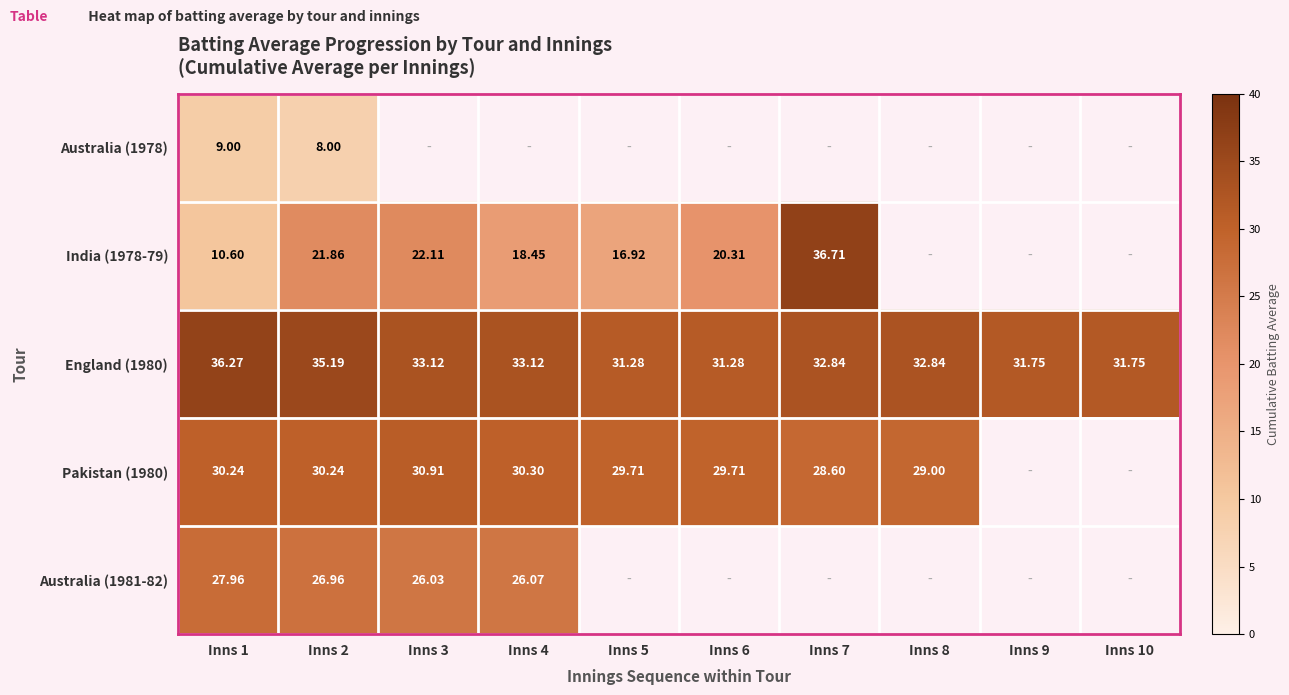

Is the value of England (1980) at Inns 4 greater than the value of India (1978-79) at Inns 7?

No